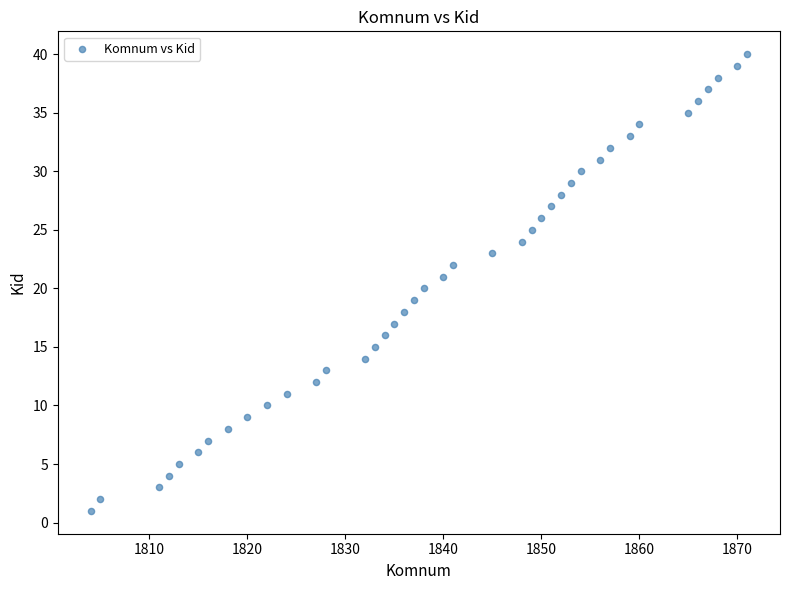

What is the range of Y values (max minus min)?

39